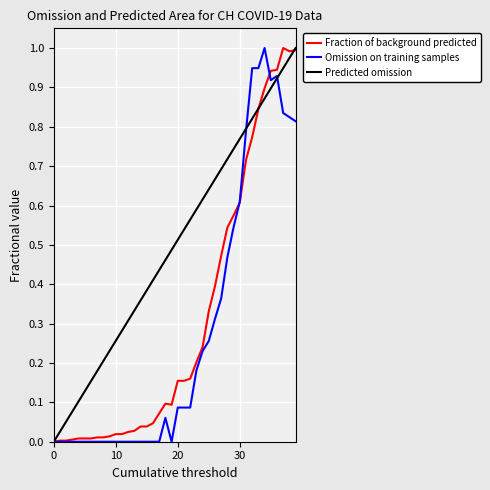

Rank the series at 20 from highest to lowest value.

Predicted omission, Fraction of background predicted, Omission on training samples